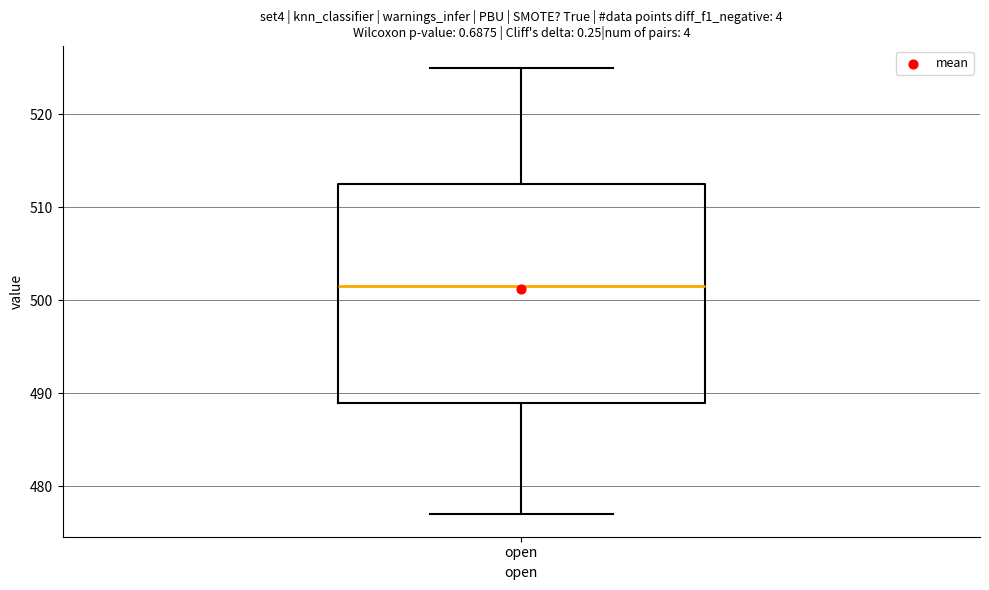

Where is the upper edge of the box for open on the y-axis? The values are not printed on the chart, so give them approximately, as read against the axis.

513